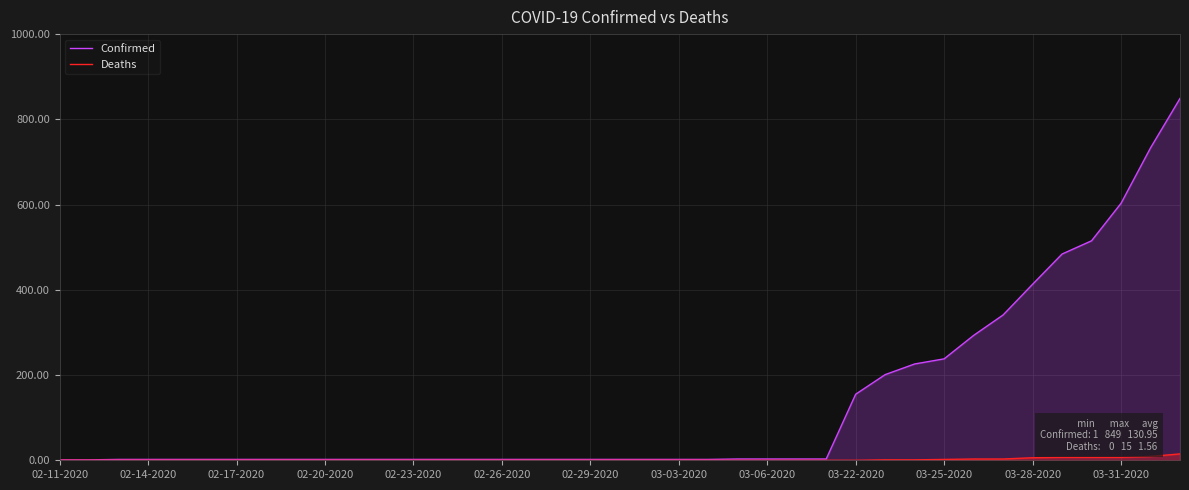

Which series has the widest spread of values?

Confirmed